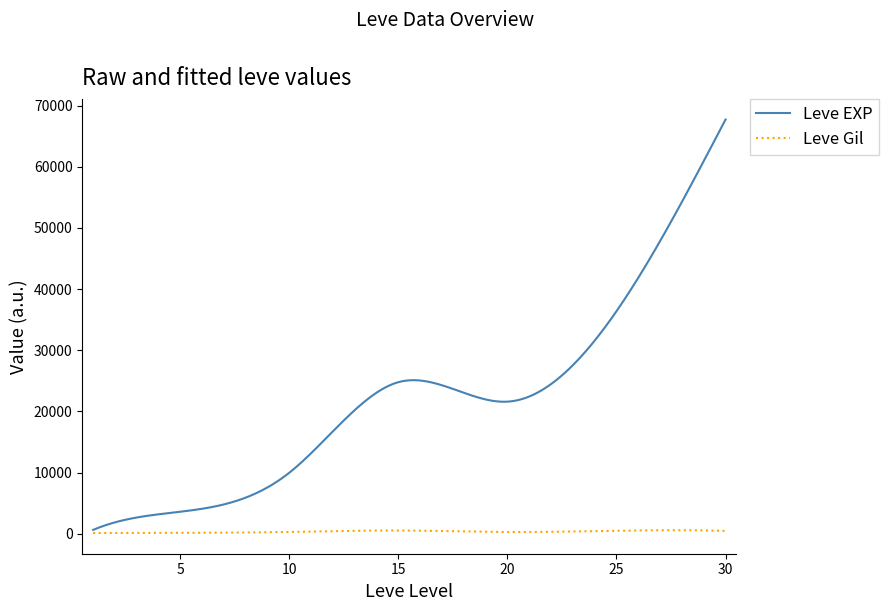

List the series in order of their overall mean, highest first.

Leve EXP, Leve Gil